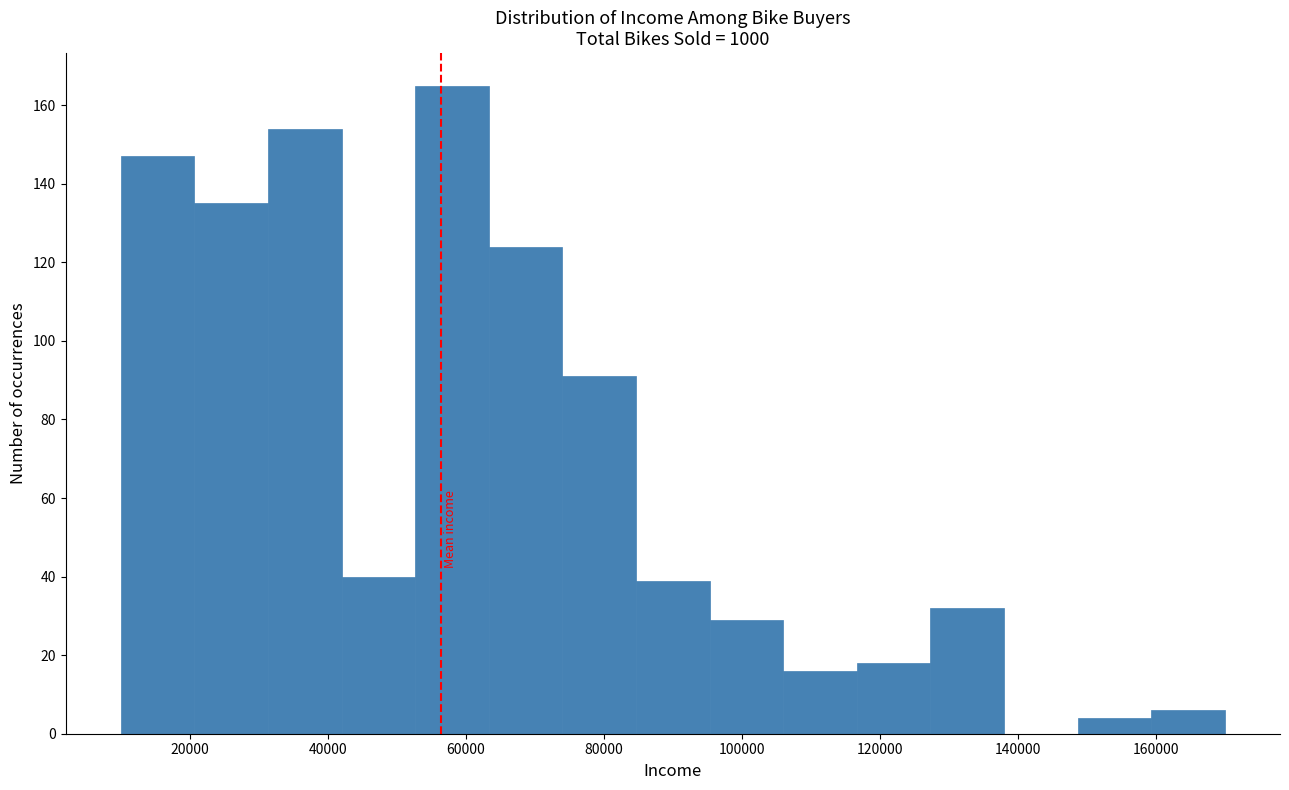

Reading left to right, list every bar in this chart as the range it spans on the x-axis followed by its height. Neither the bar edges nor the heights are printed on the chart, so give them approximately, as read against the axes.

10000 to 20000: 148
20000 to 32000: 136
32000 to 42000: 154
42000 to 52000: 40
52000 to 64000: 166
64000 to 74000: 124
74000 to 84000: 92
84000 to 96000: 40
96000 to 106000: 30
106000 to 116000: 16
116000 to 128000: 18
128000 to 138000: 32
138000 to 148000: 0
148000 to 160000: 4
160000 to 170000: 6